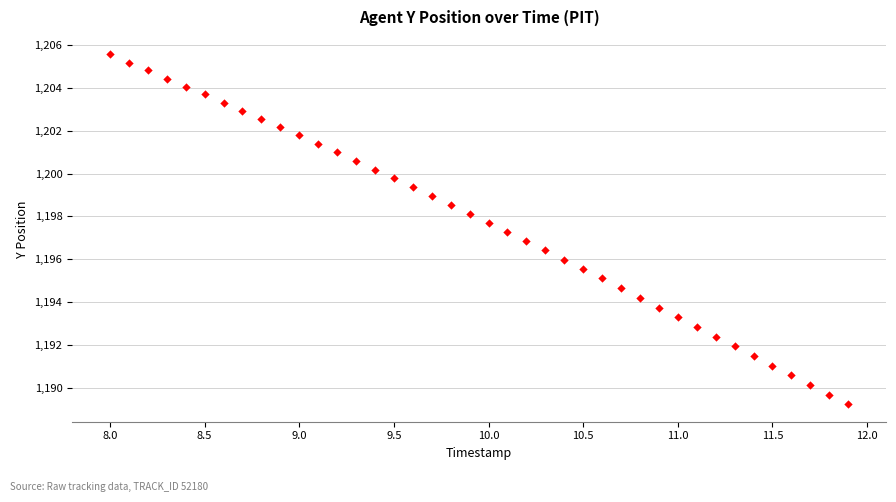

What is the range of X values (max minus min)?

3.9